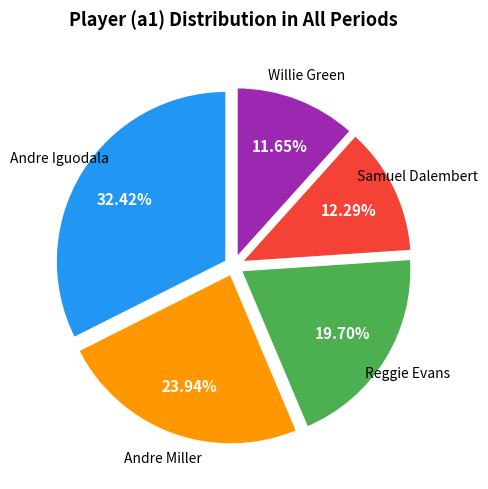

To the nearest percent, what is the average slice percentage?

20%